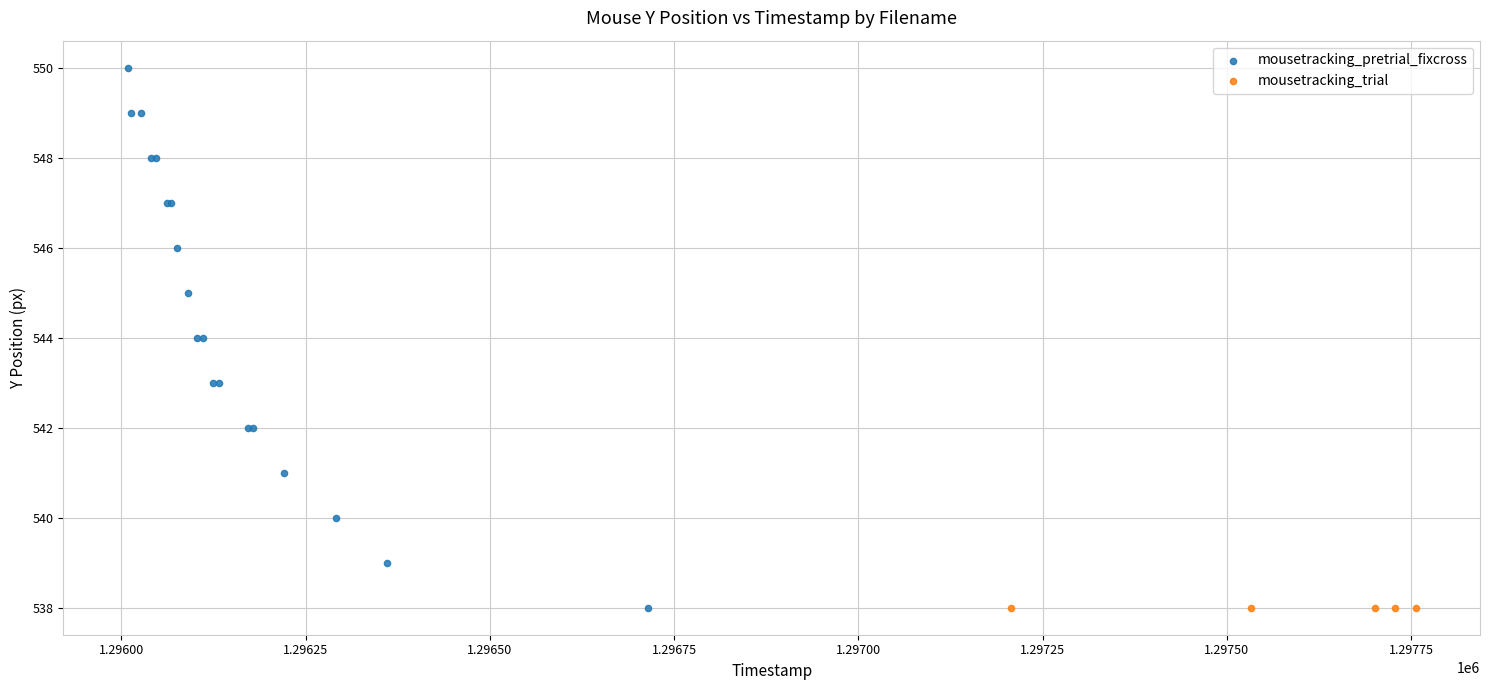

Which series contains the highest Y value?

mousetracking_pretrial_fixcross